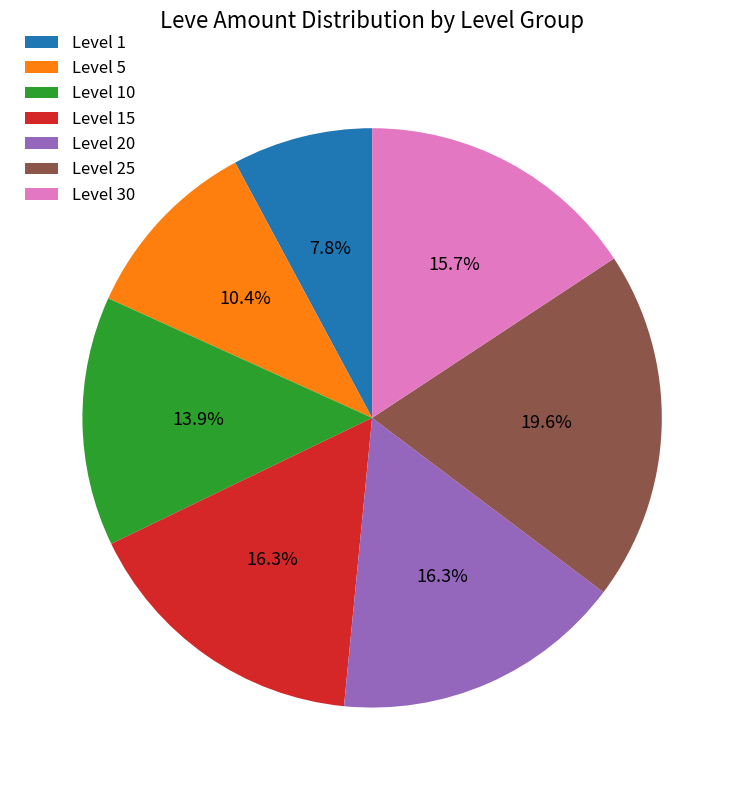

What is the smallest slice in the pie chart?

Level 1